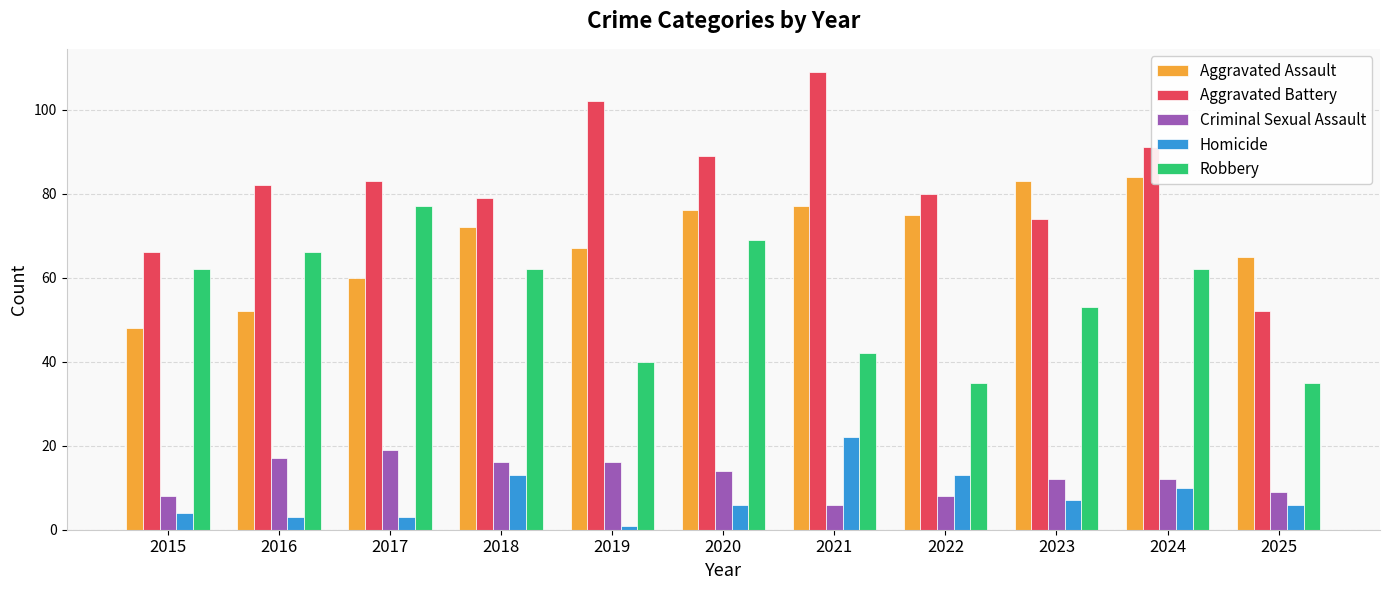

The Homicide series shows 13 at 2018. True or false?

True